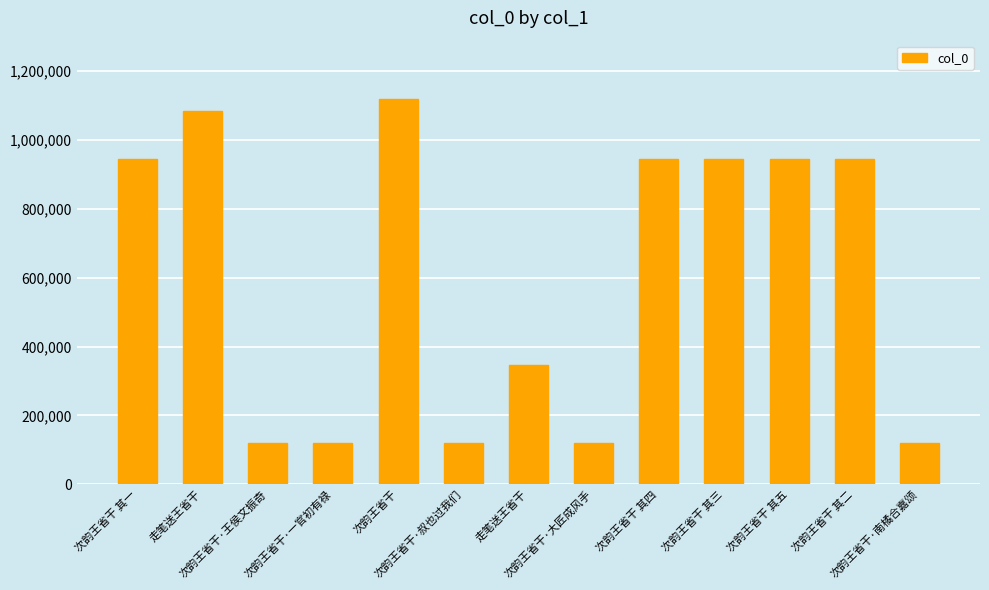

Where does the data first go above 943789?

次韵王省干 其一